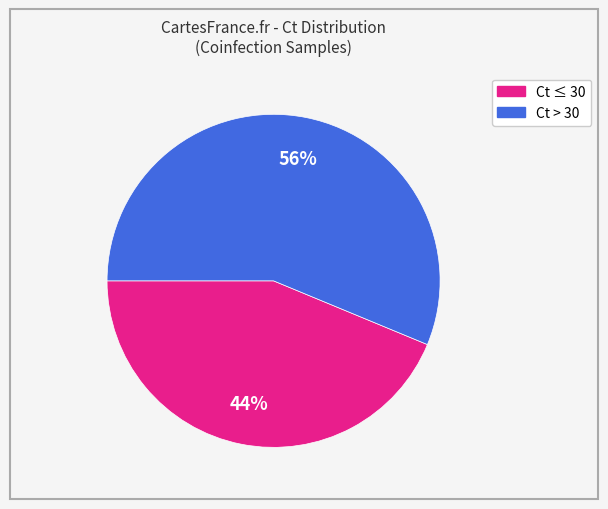

To the nearest percent, what is the average slice percentage?

50%